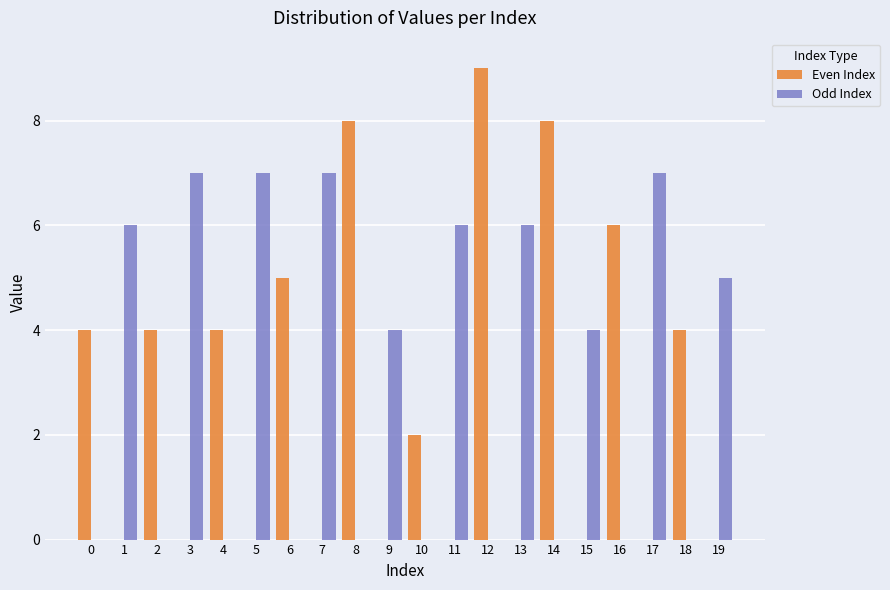

What are all the series names shown in the legend?

Even Index, Odd Index